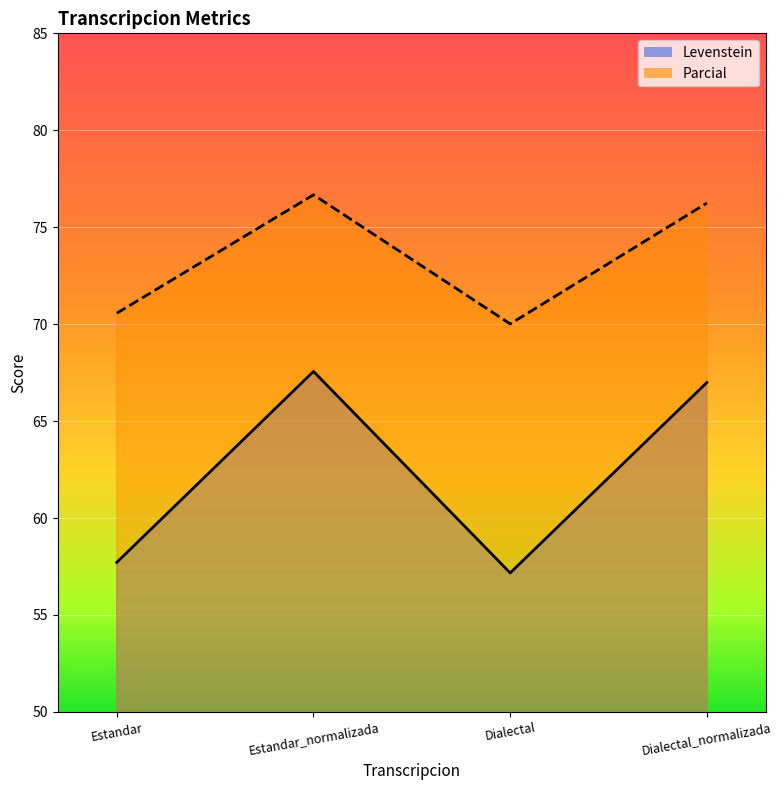

At Dialectal_normalizada, list the series in order from largest to smallest.

Parcial, Levenstein